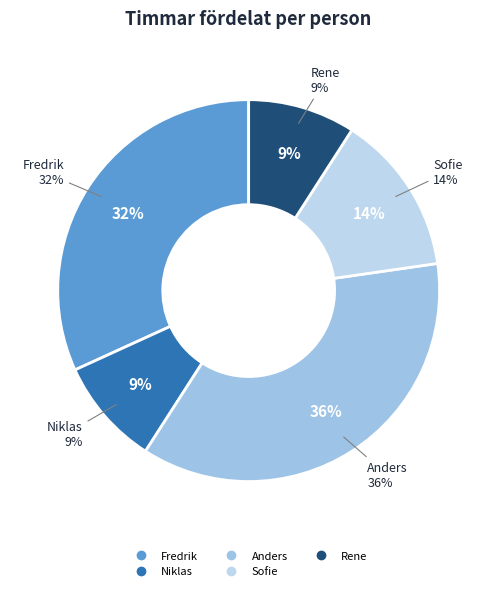

Rank the categories by value from lowest to highest.

Niklas, Rene, Sofie, Fredrik, Anders